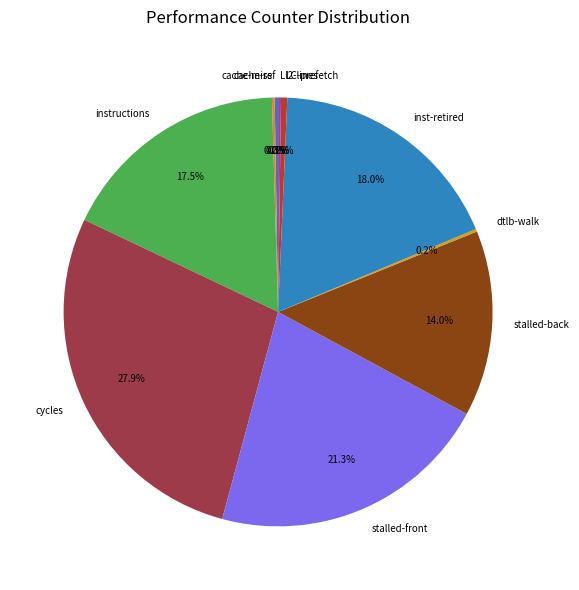

How much of the chart is everything except instructions?

82.5%